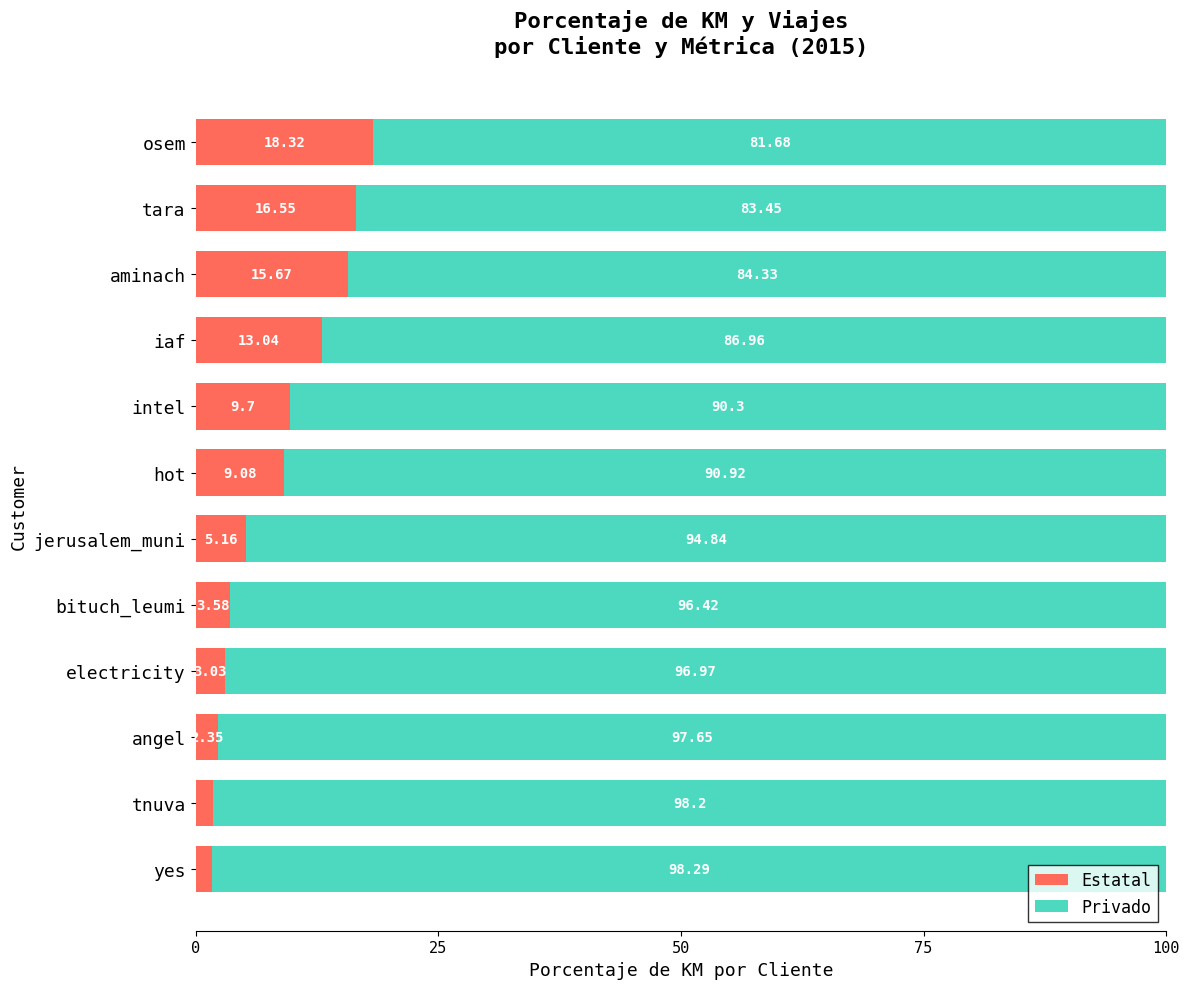

What is the average value of the Estatal series?

8.3